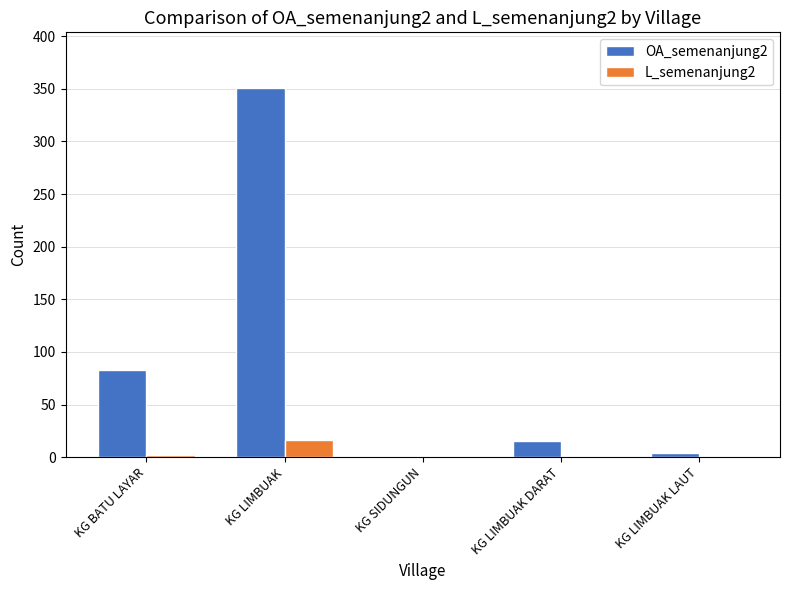

True or false: L_semenanjung2 has a value of 16 at KG LIMBUAK.

True